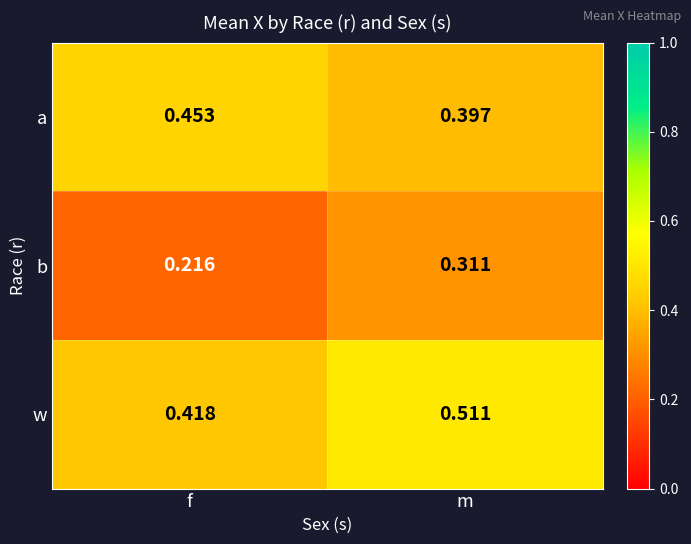

Rank the series by their maximum value, from highest to lowest.

w, a, b